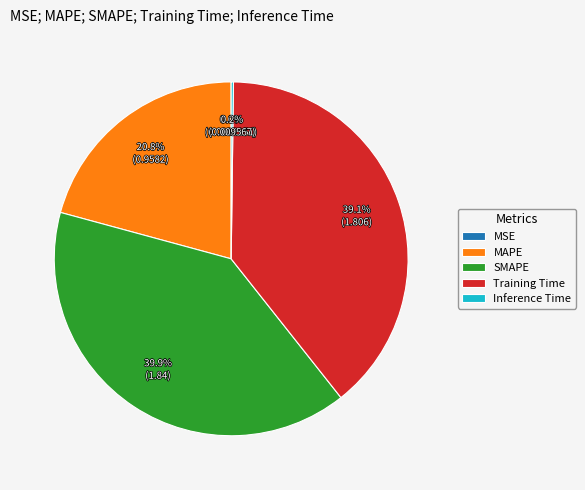

Which slice is the largest?

SMAPE